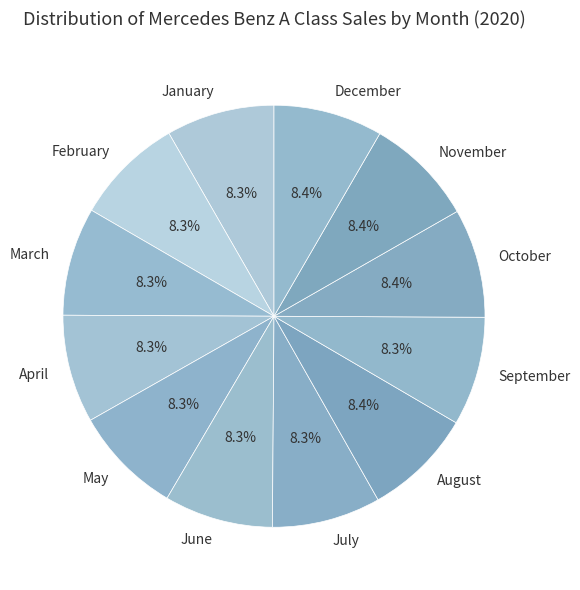

Do April and August together represent more than half of the pie?

No